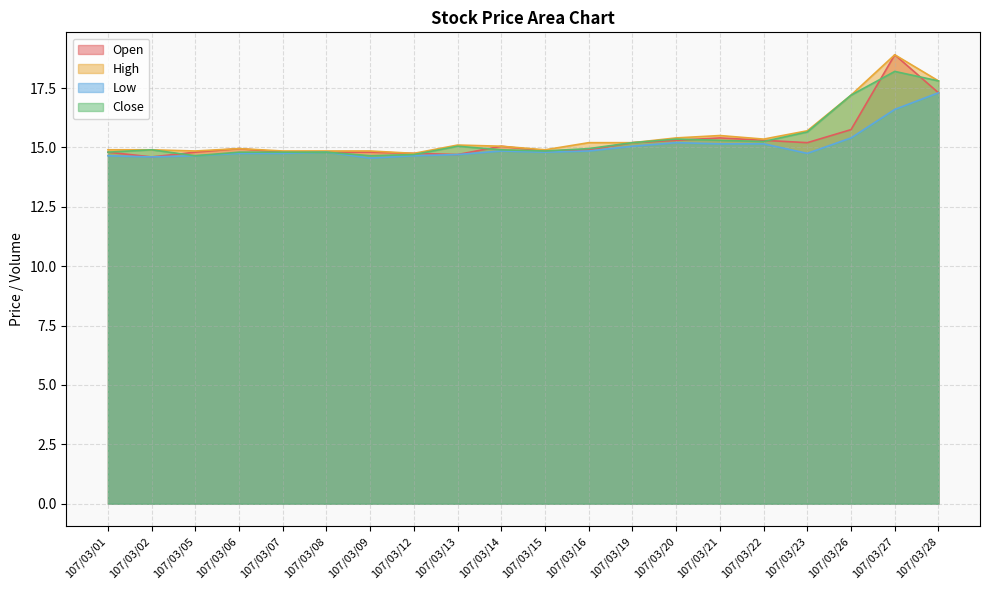

At which category does Open reach its first local peak?

107/03/06